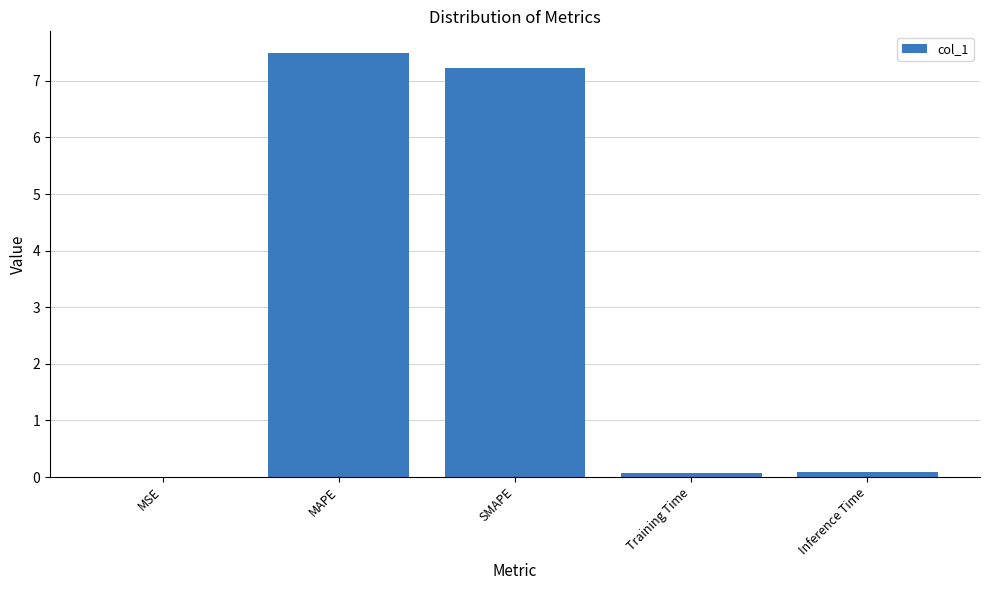

What is the difference between the values at MAPE and MSE?

7.5